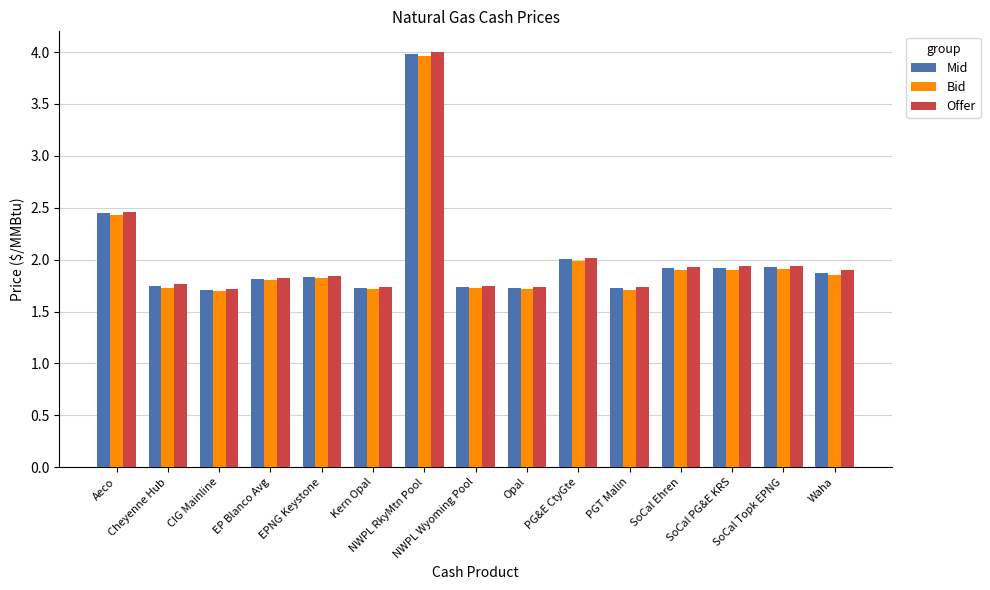

What is the sum of all Bid values?

29.9